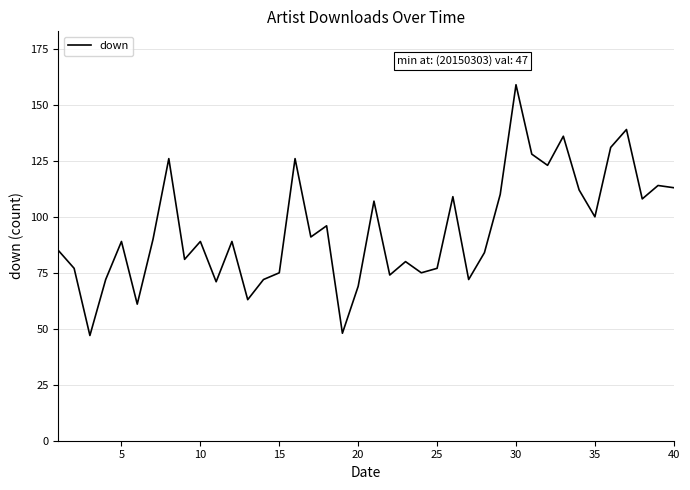

What is the difference between the second highest and minimum values?

92